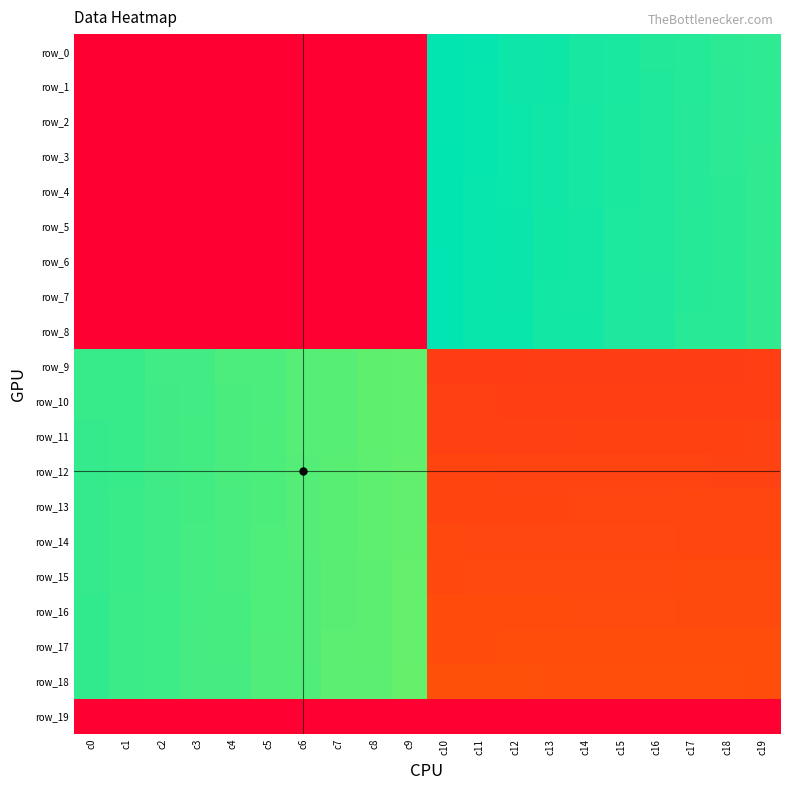

At which label is row_4 closest to 745?

c19